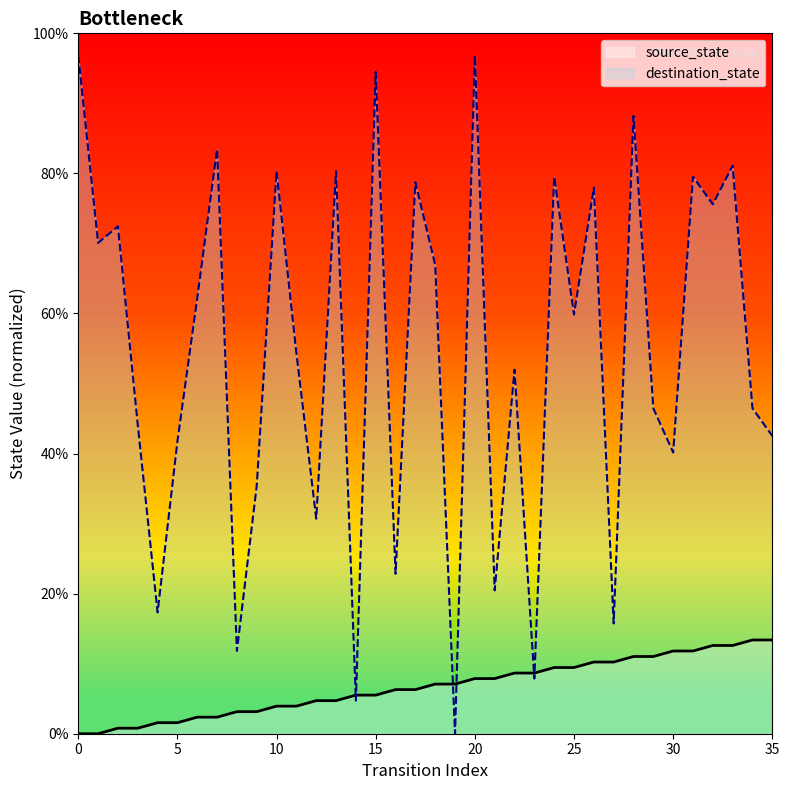

At how many categories does at least one series exceed 33?

27